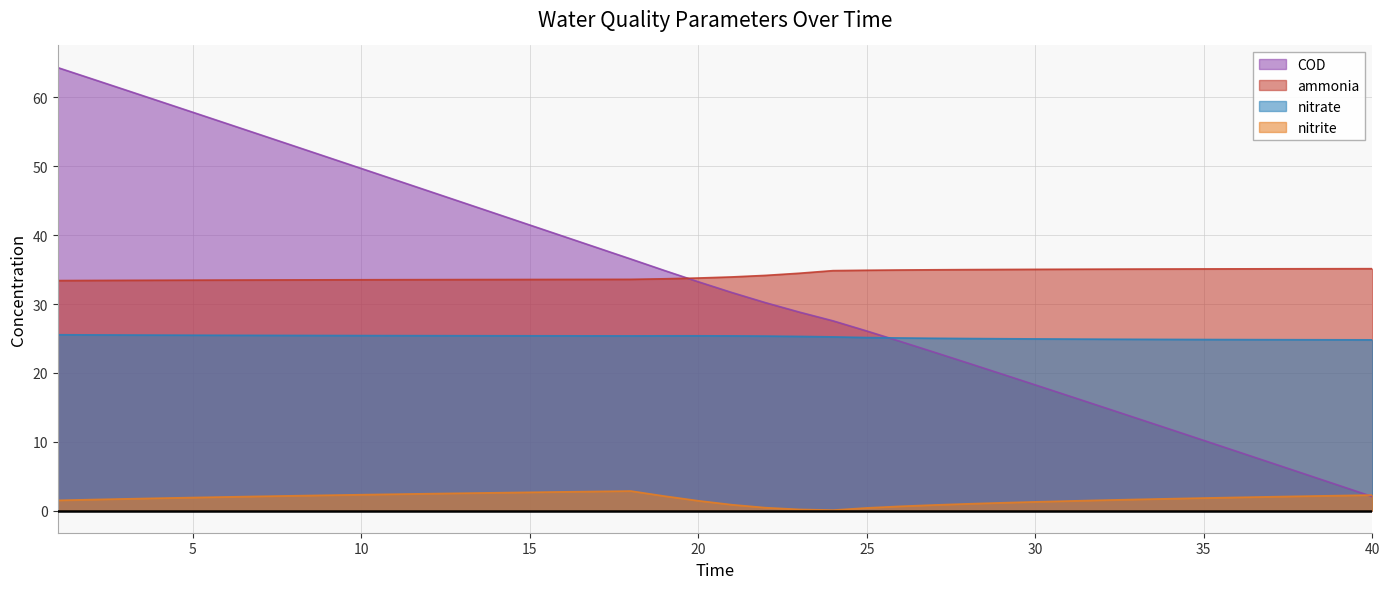

List the series in order of their peak value, highest first.

COD, ammonia, nitrate, nitrite